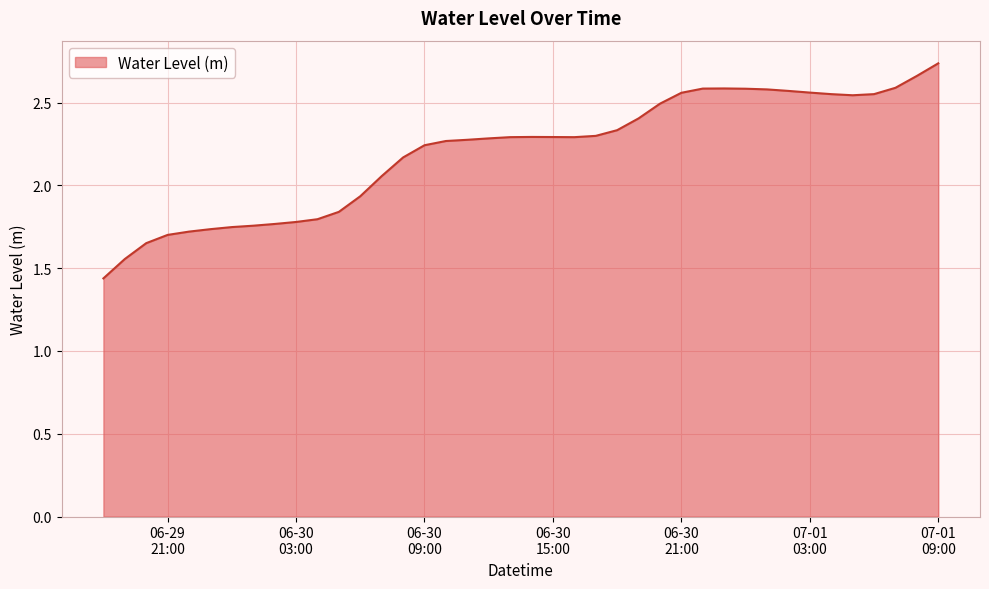

What is the difference between the maximum and minimum values?

1.3